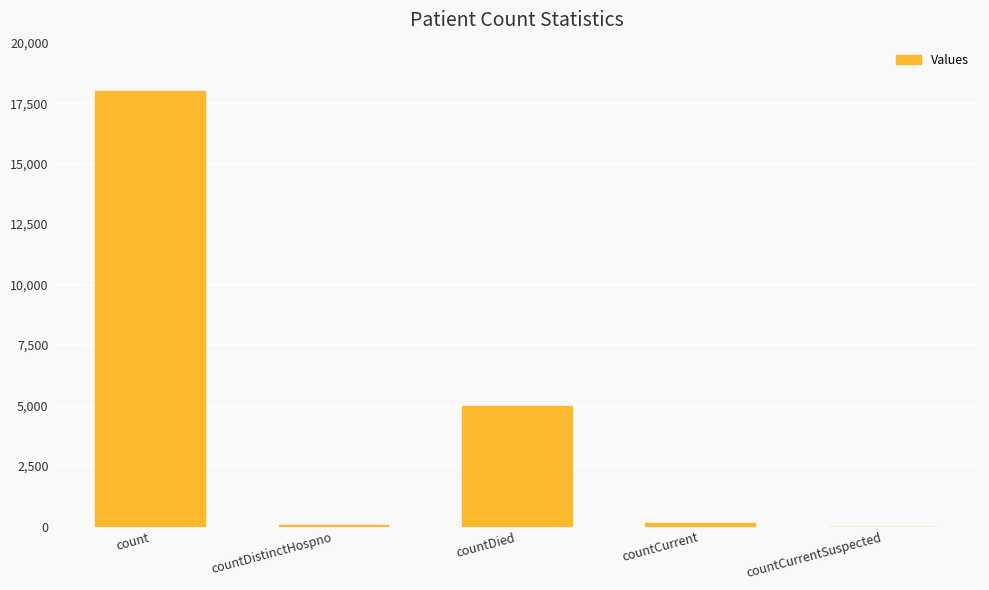

At which label is the value closest to 9006?

countDied